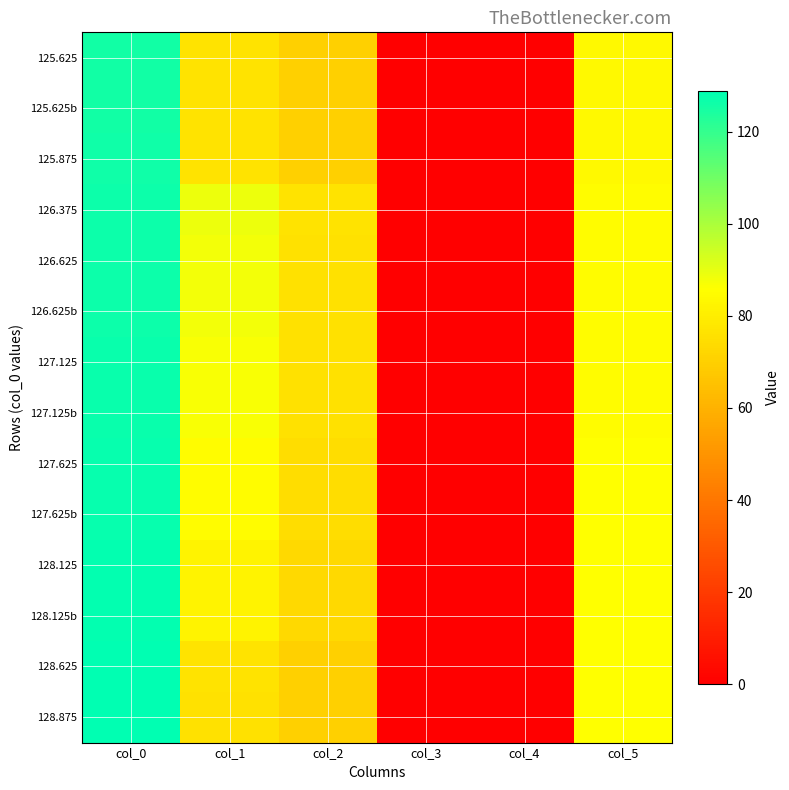

Rank the series by their maximum value, from lowest to highest.

125.625, 125.625b, 125.875, 126.375, 126.625, 126.625b, 127.125, 127.125b, 127.625, 127.625b, 128.125, 128.125b, 128.625, 128.875